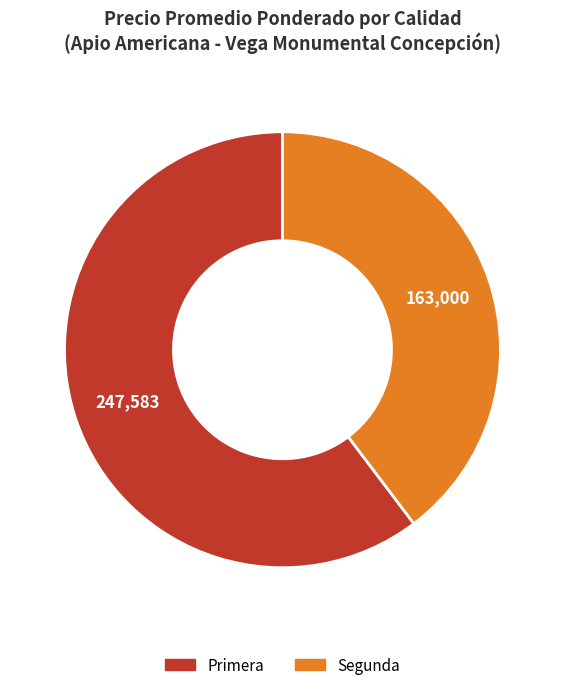

How many segments does this pie chart have?

2